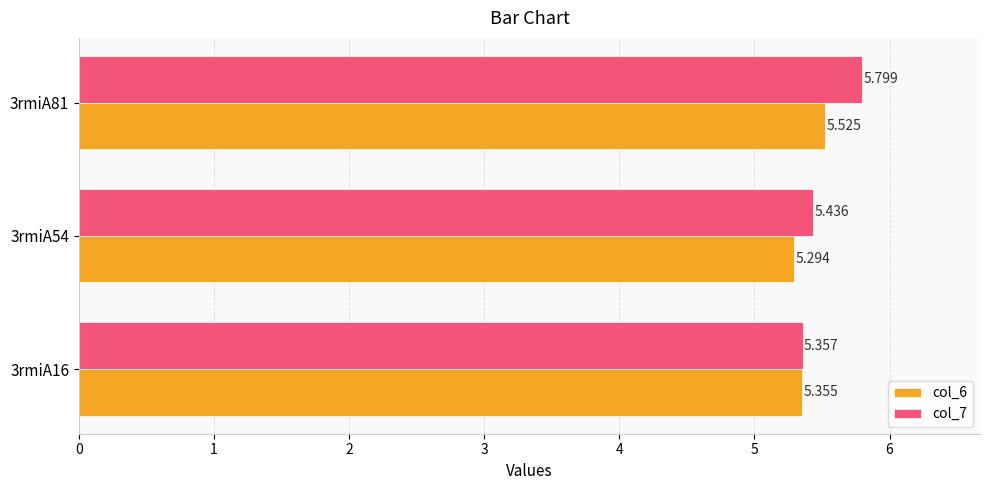

What is the value of the col_6 bar at the 3rd from the left?

5.5